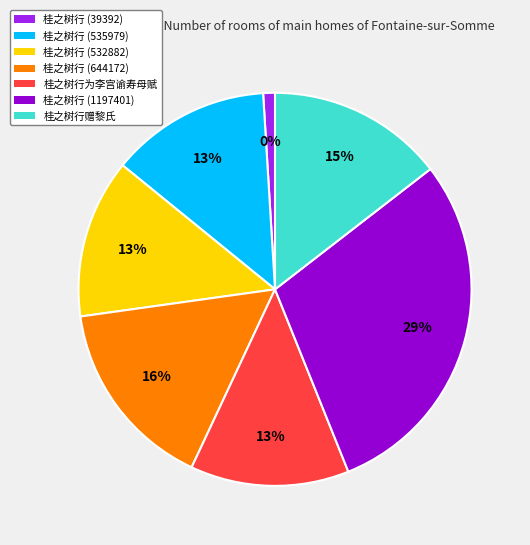

Count the number of slices in the pie.

7